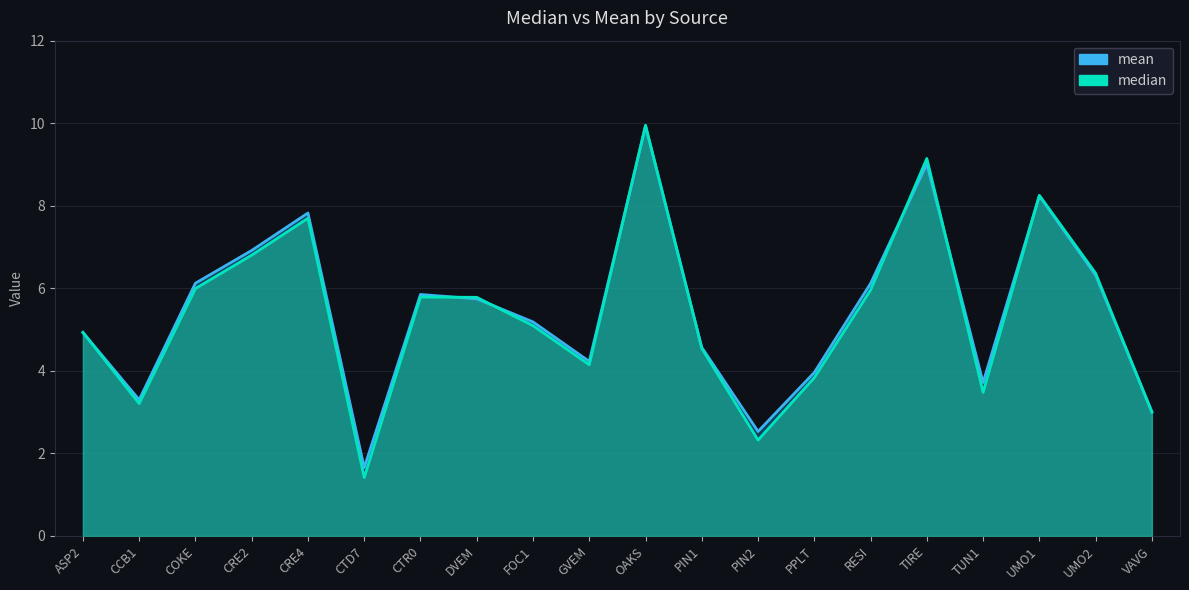

Which series ends up on top after the final intersection of median and mean?

mean